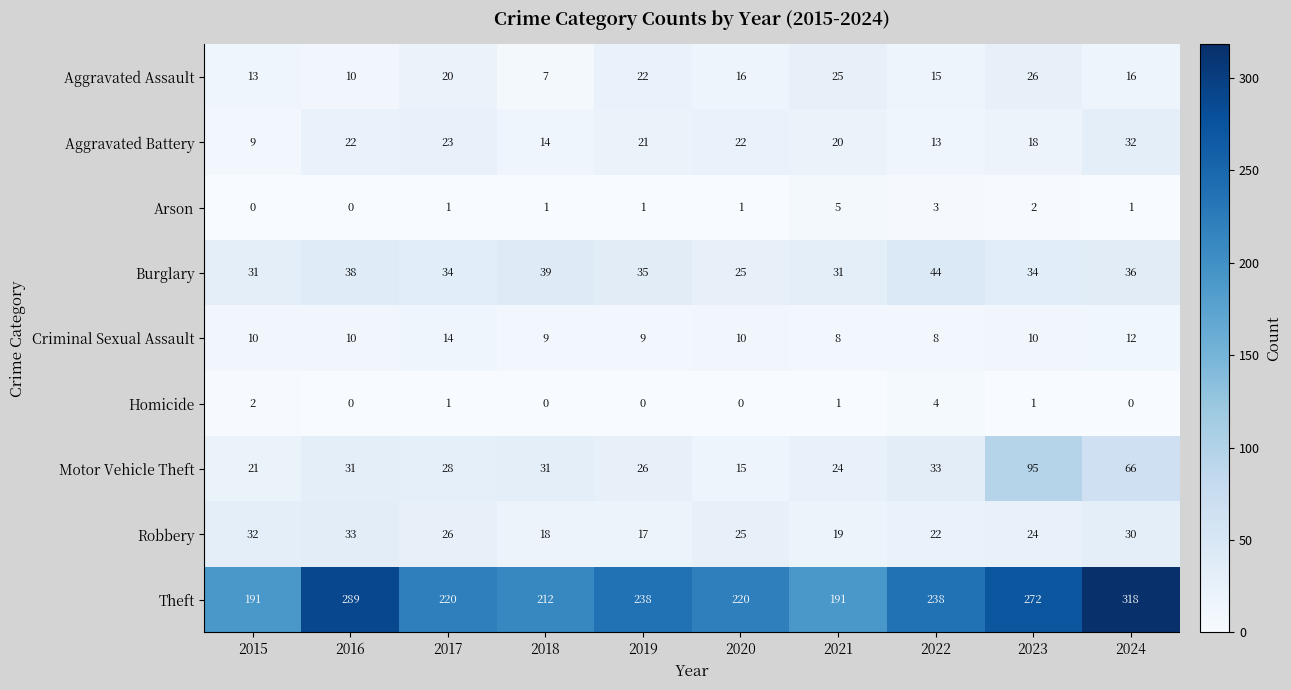

What is the highest value of the Motor Vehicle Theft series?

95